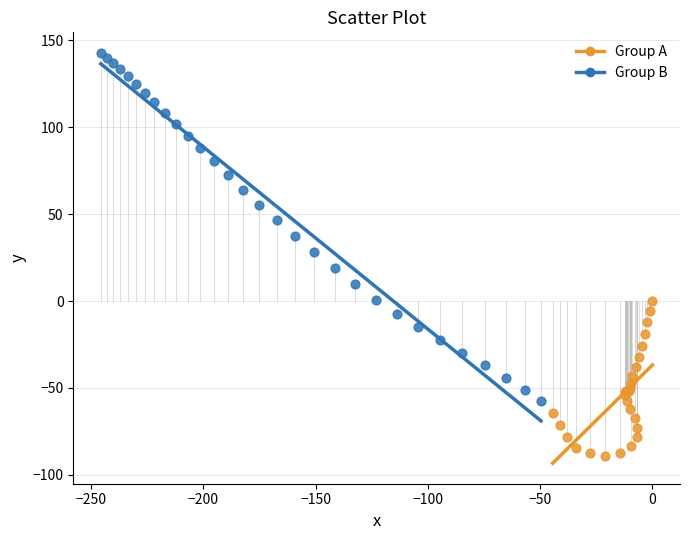

Which series reaches the maximum Y coordinate?

Group B